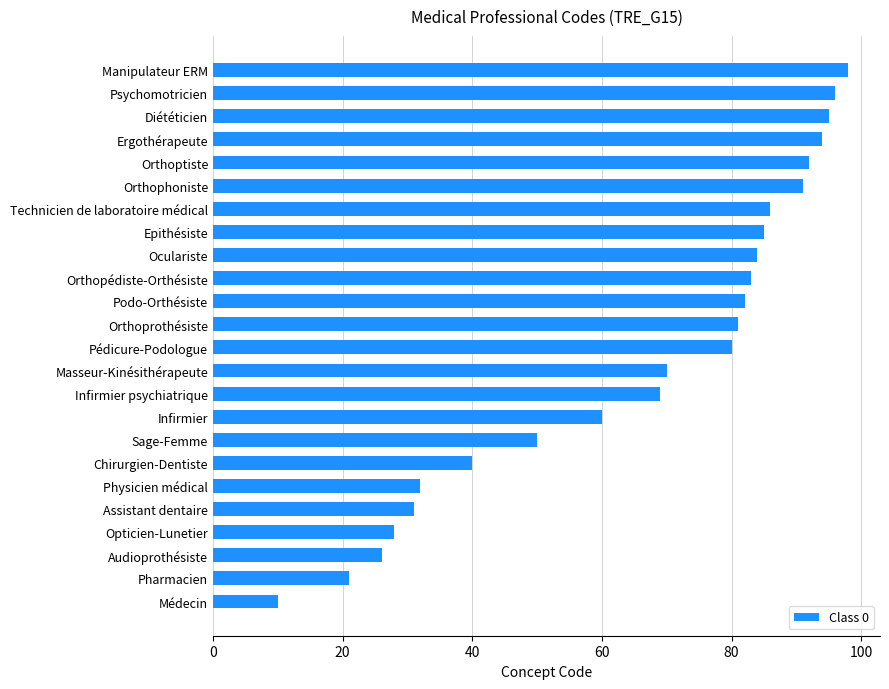

How many bars are there in total?

24